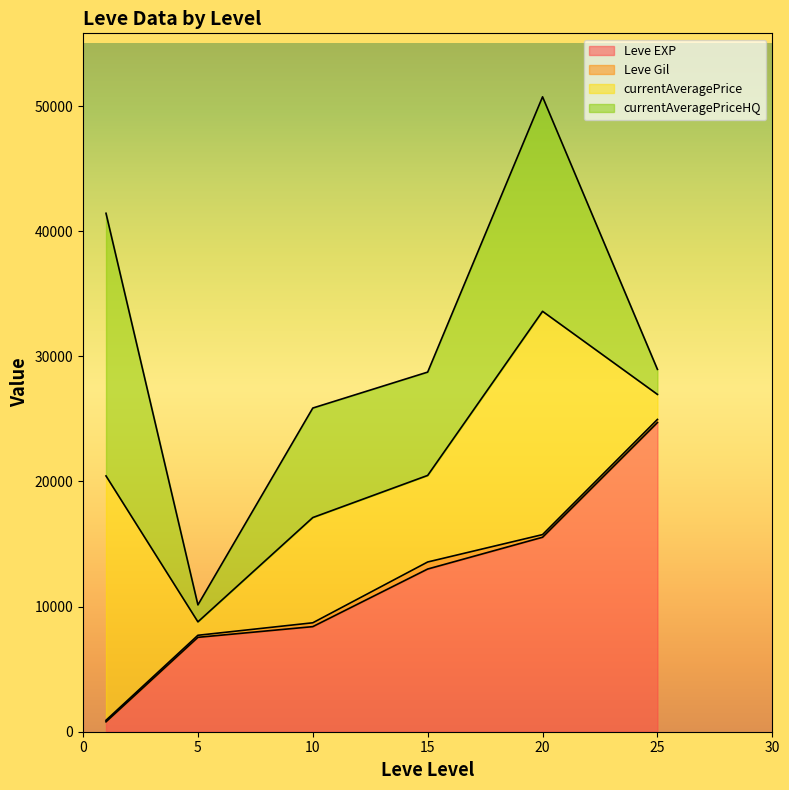

Does the chart display data point markers on the line(s)?

No